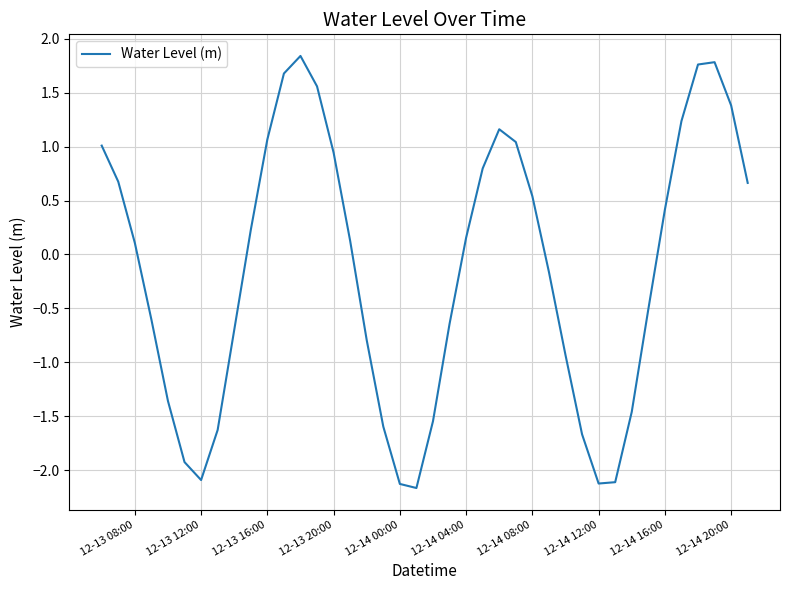

What is the difference between the maximum and minimum values?

4.0